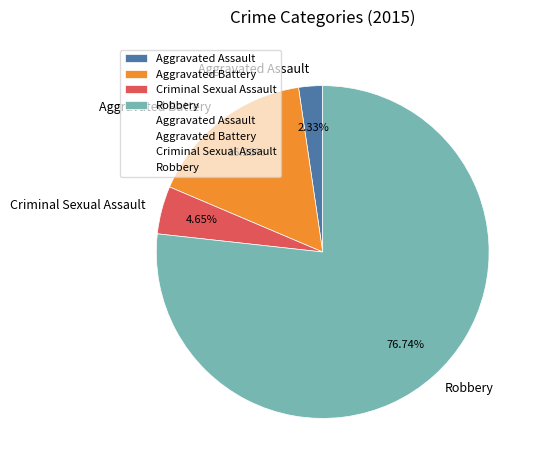

How many slices are in this pie chart?

4